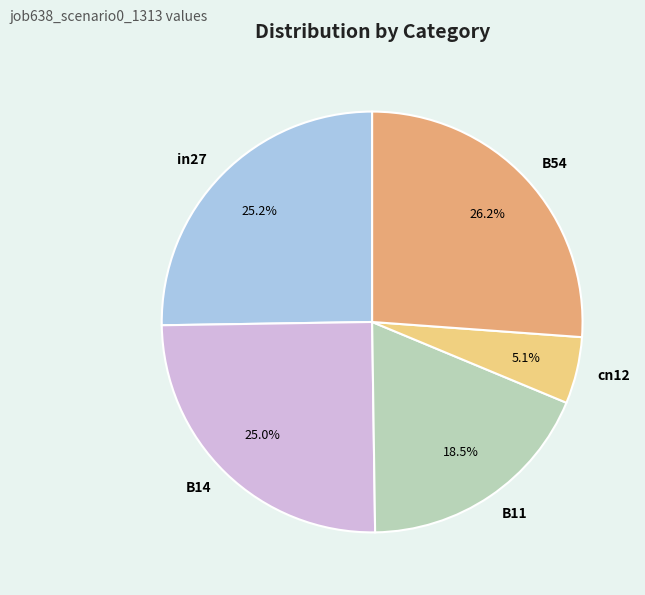

Which has a higher value, B14 or B54?

B54